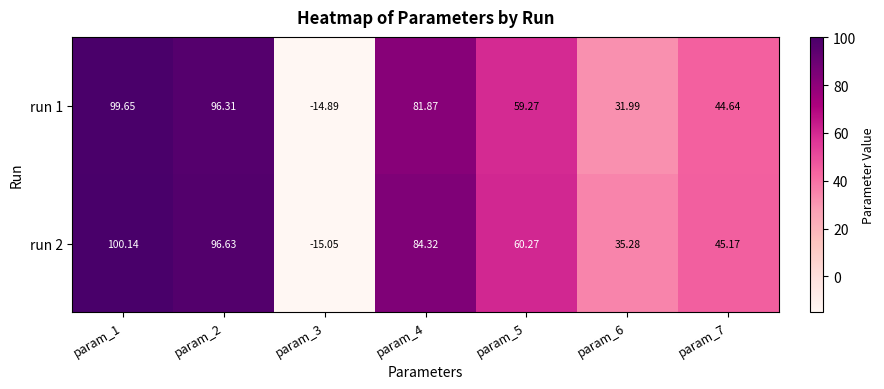

Which label corresponds to the smallest value in the chart?

param_3